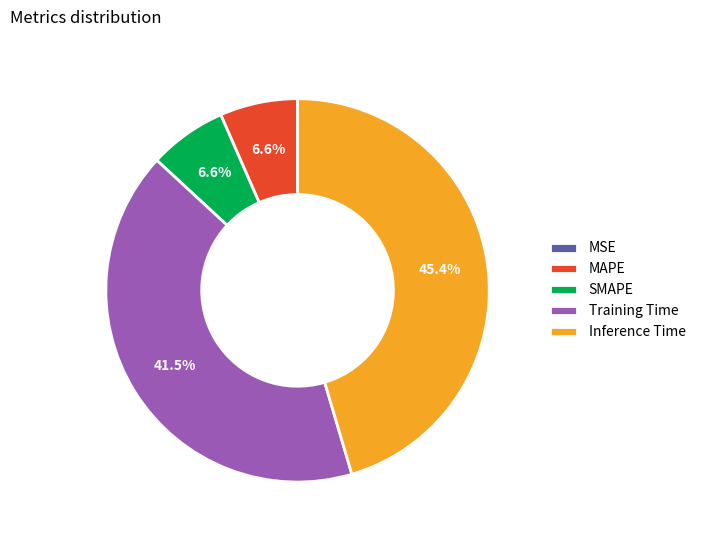

Do MAPE and Inference Time together represent more than half of the pie?

Yes